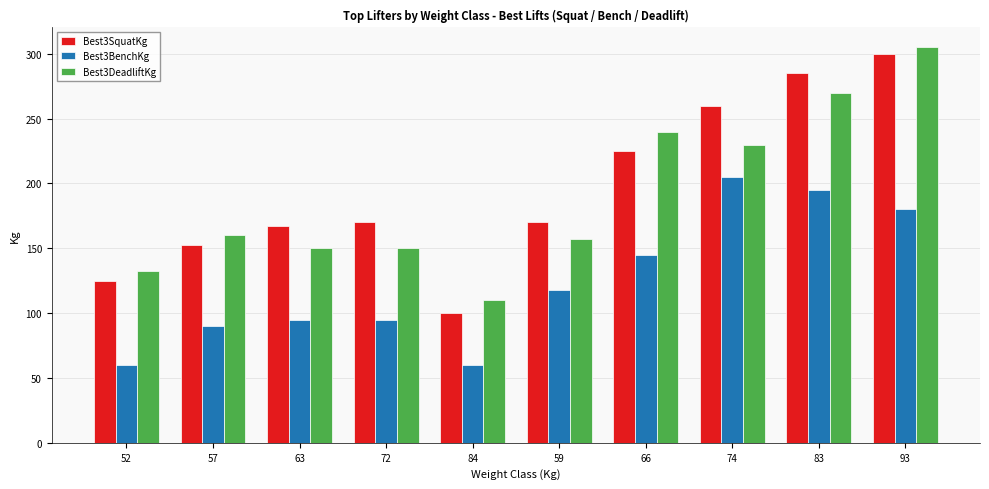

What is the maximum value for Best3SquatKg?

300.0